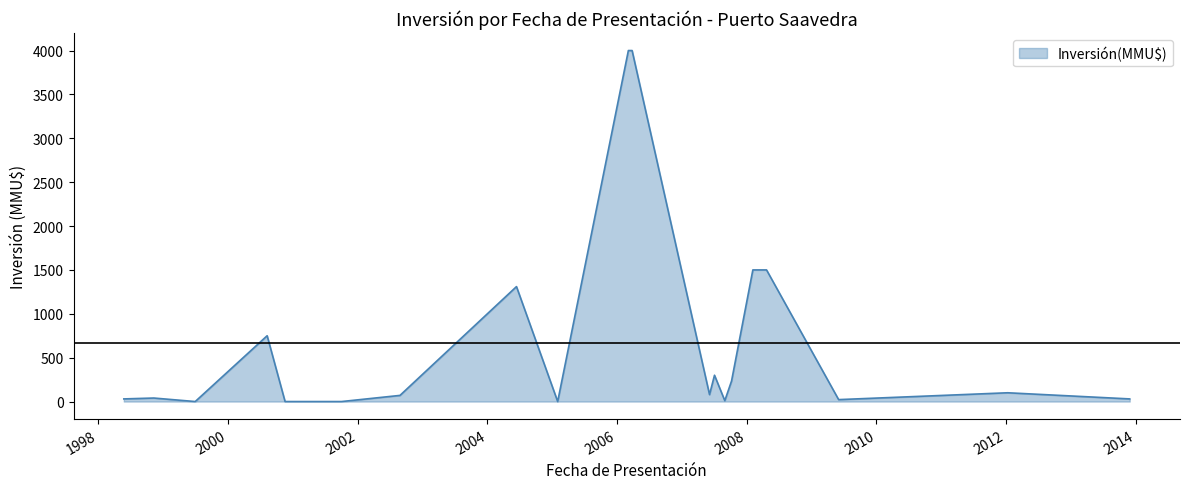

Rank the categories by value from lowest to highest.

1999-07-02, 2000-11-19, 2001-10-03, 2005-02-01, 2007-10-08, 2009-06-02, 1998-05-26, 2013-11-27, 2013-11-27, 1998-11-11, 2002-08-28, 2007-07-04, 2012-01-10, 2007-06-06, 2007-08-31, 2000-08-10, 2004-06-14, 2008-02-05, 2008-04-22, 2006-03-06, 2006-03-27